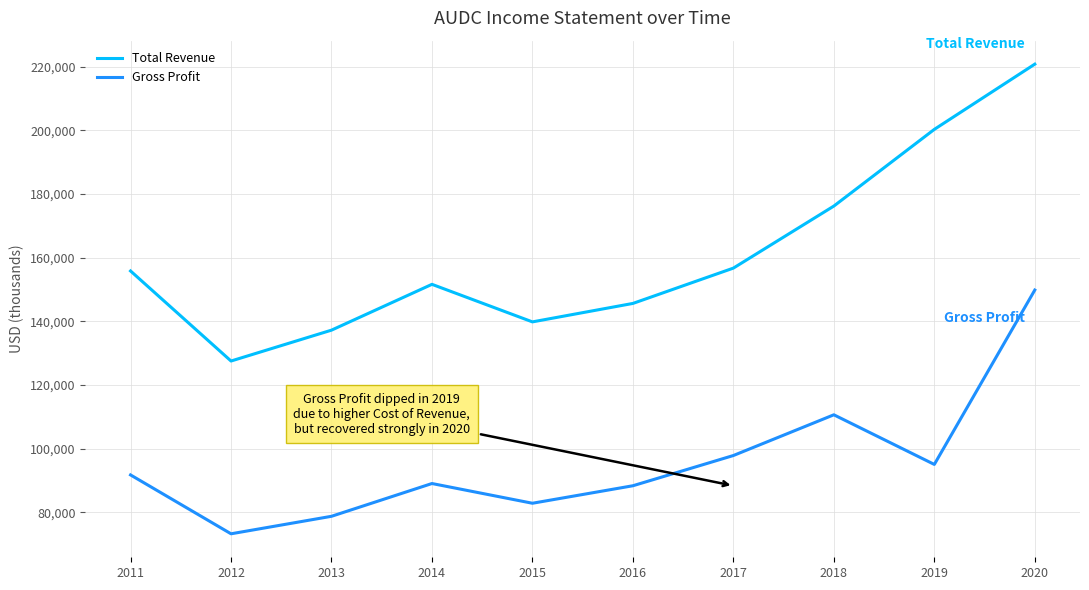

At 2017, list the series in order from largest to smallest.

Total Revenue, Gross Profit